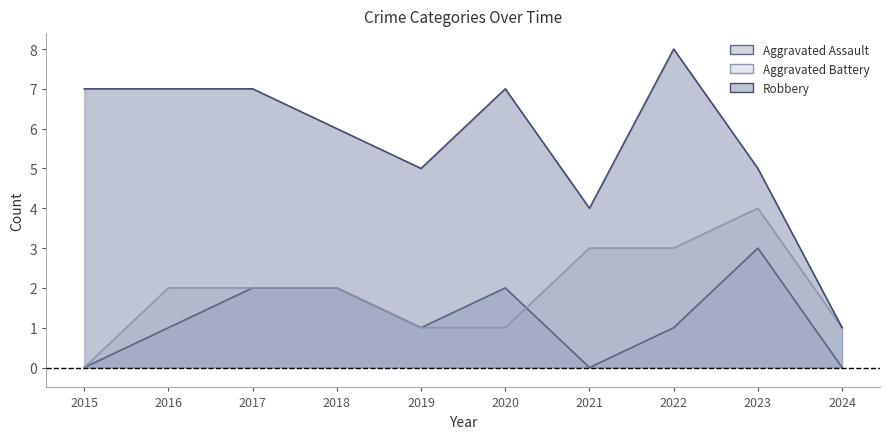

At how many categories does at least one series exceed 2?

9